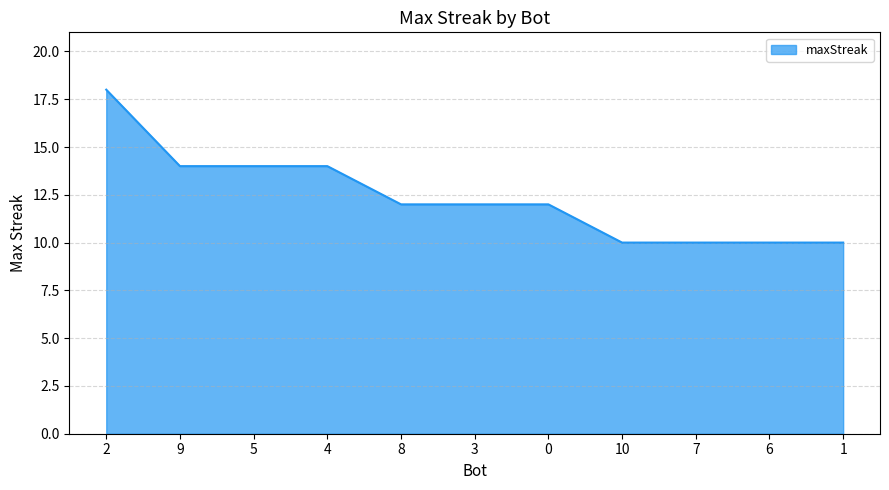

The value at 0 is 12. True or false?

True